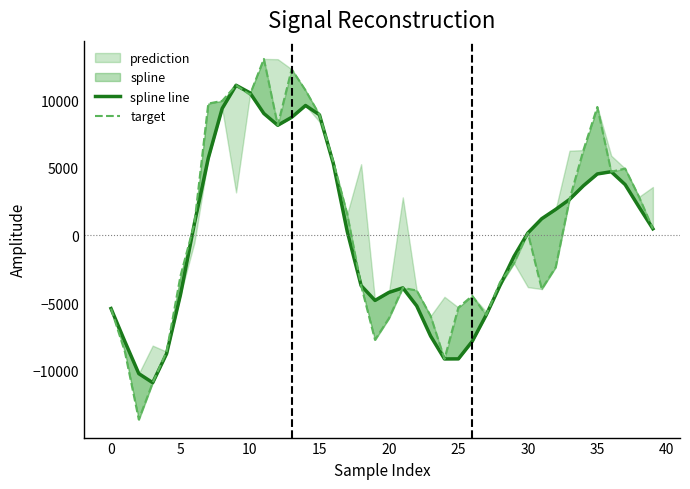

How many values in the spline line series exceed 491?

20